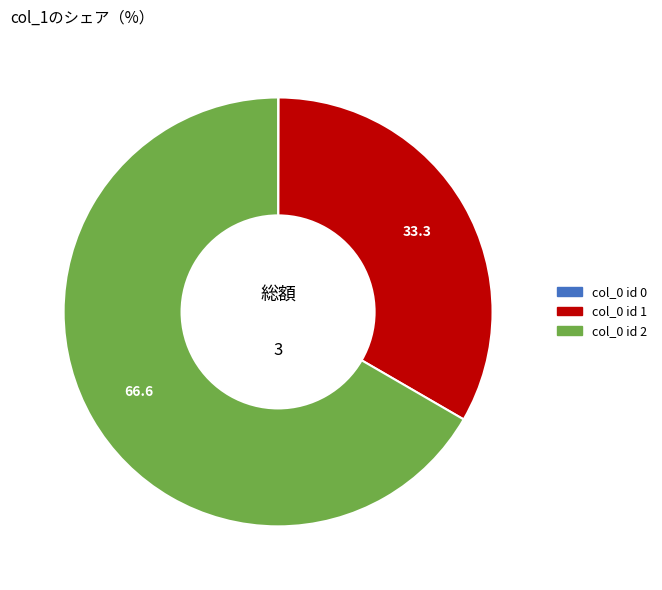

Is there a majority slice in this chart?

Yes